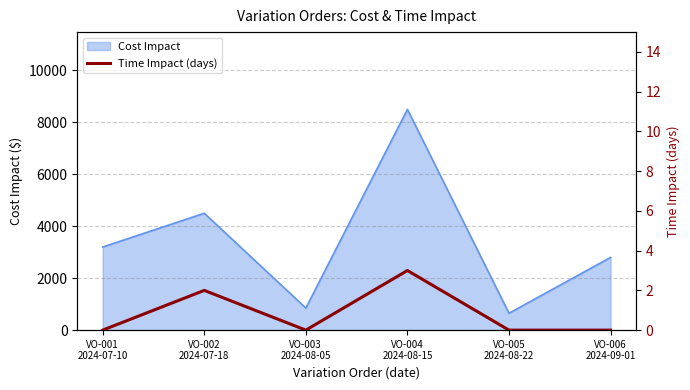

What is the highest value of the Cost Impact series?

8500